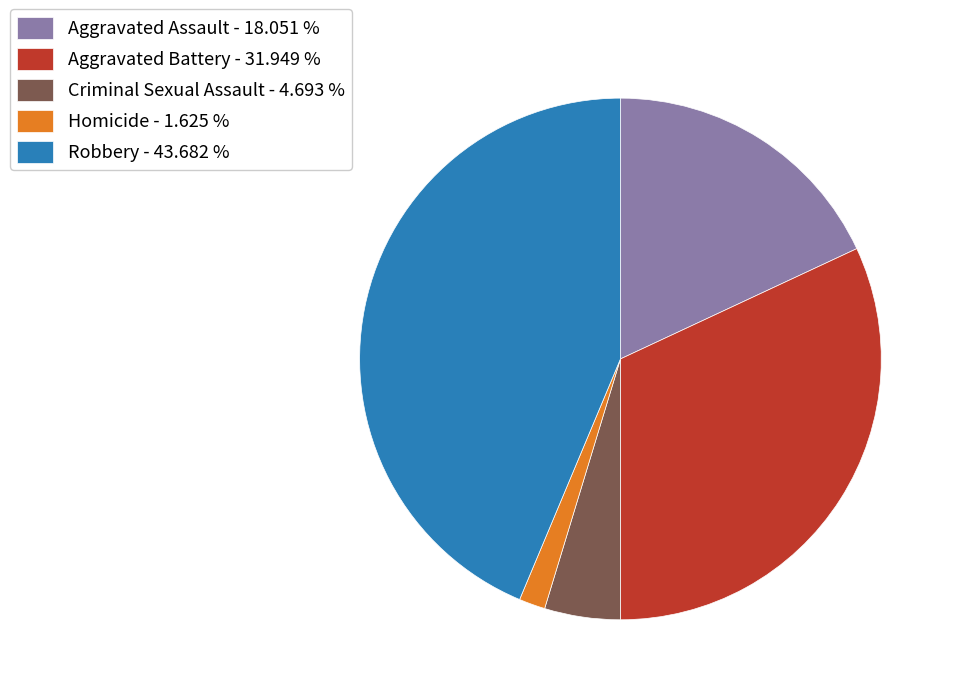

Count the number of slices in the pie.

5